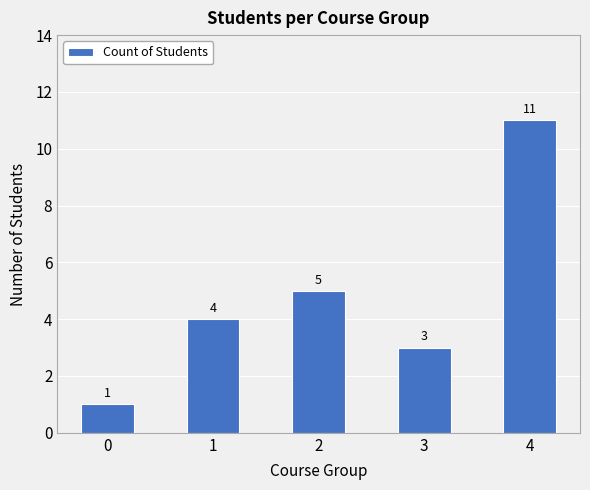

The value at 3 is 5. True or false?

False